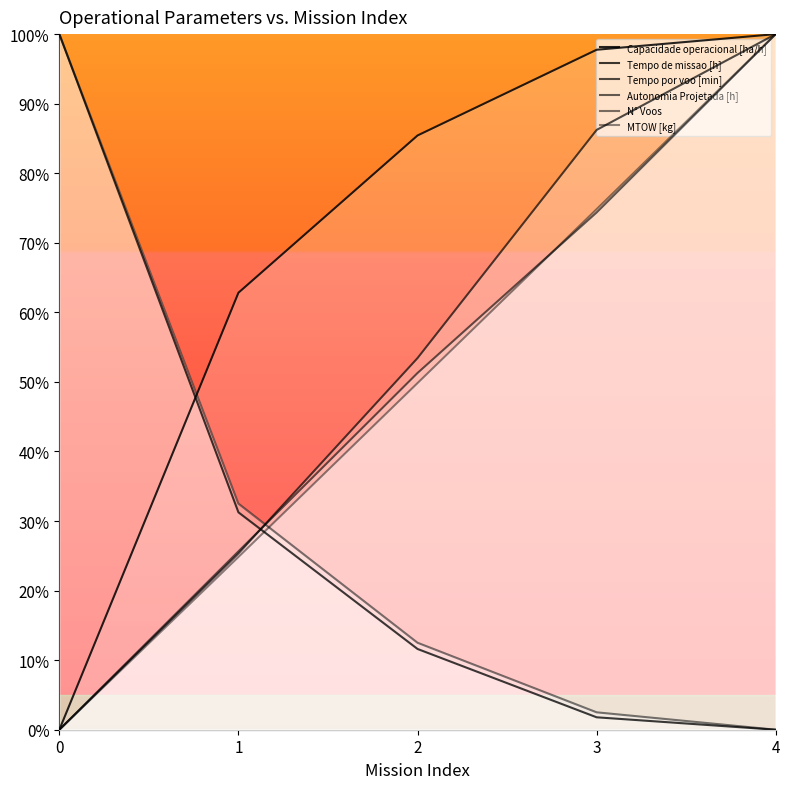

What is the difference between the maximum and second lowest values in the Tempo de missao [h] series?

98.2